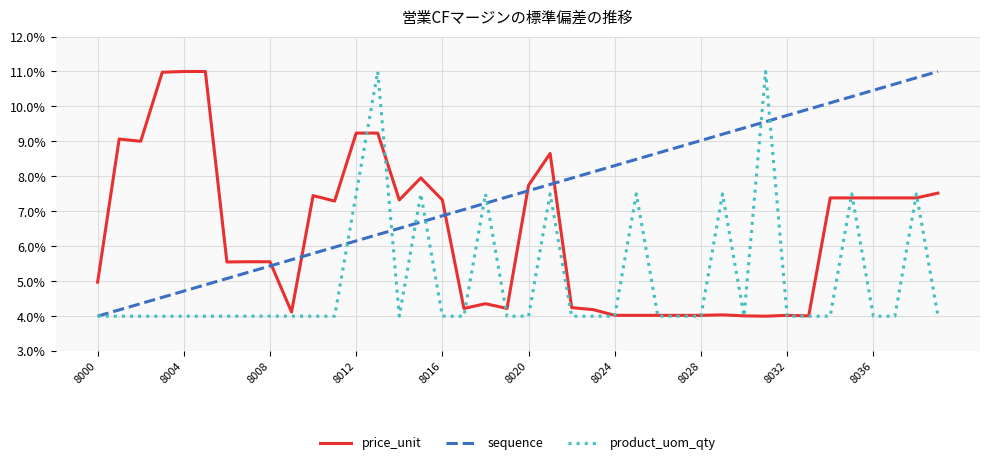

How many product_uom_qty values are between 0 and 1?

40